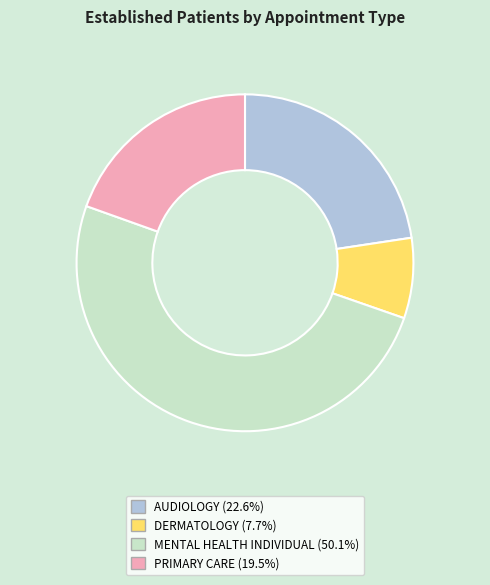

Rank the categories by value from highest to lowest.

MENTAL HEALTH INDIVIDUAL, AUDIOLOGY, PRIMARY CARE, DERMATOLOGY